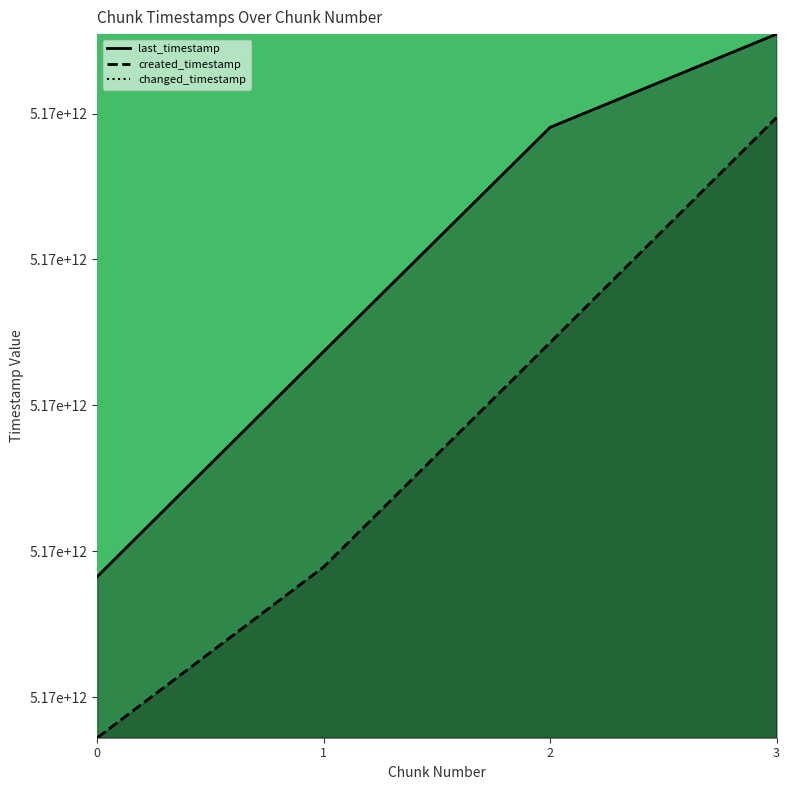

What is the total value across all series at 3?

15521030369311